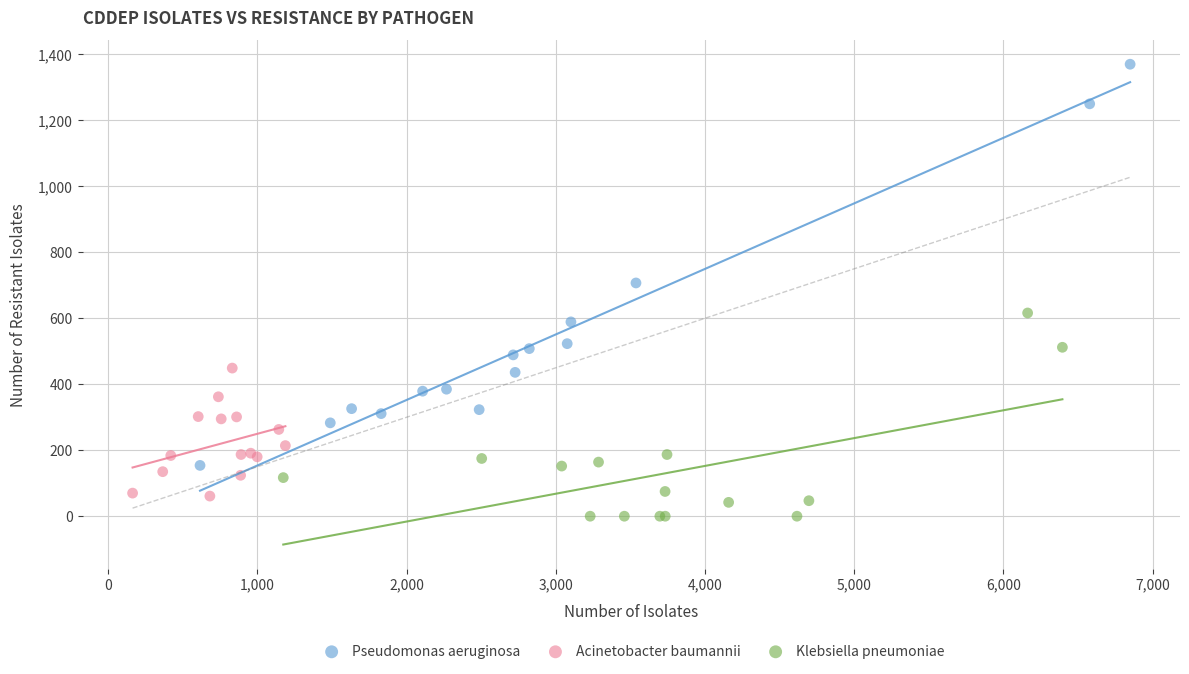

Which series has the widest spread of Y values?

Pseudomonas aeruginosa